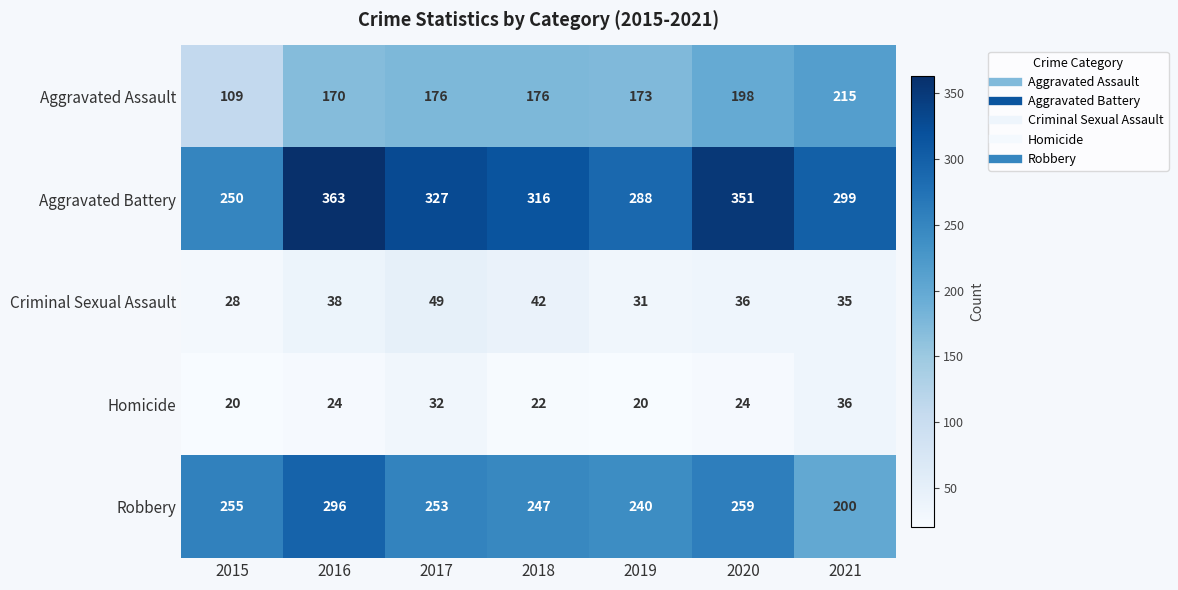

The Robbery series shows 255 at 2015. True or false?

True